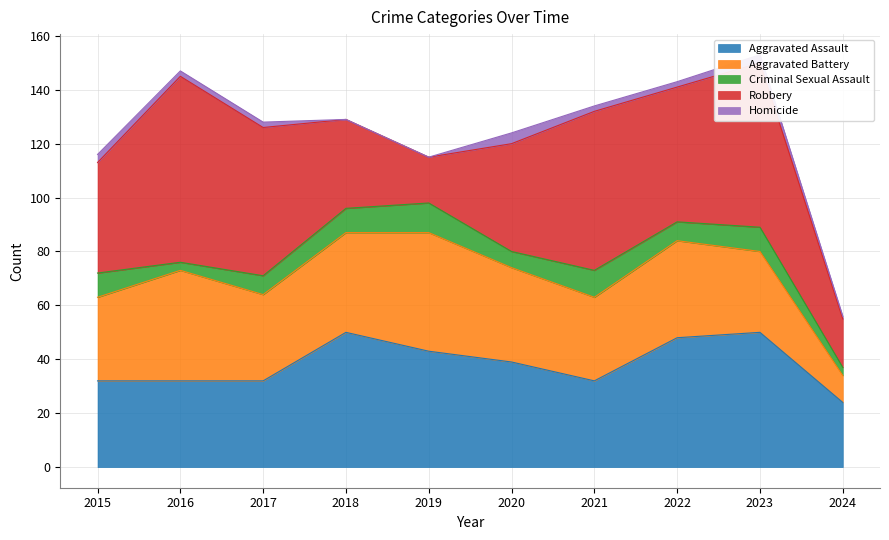

What is the total value across all series at 2021?

134